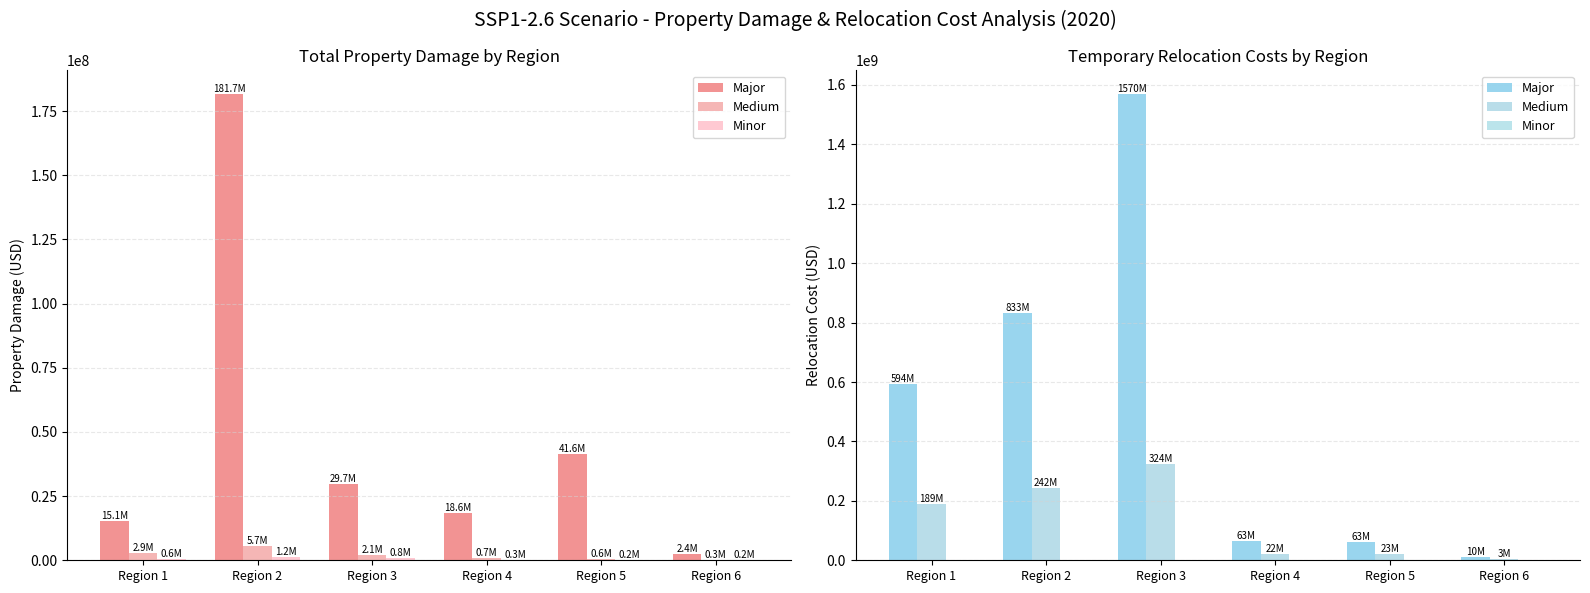

Which series has the largest range (max minus min)?

Major